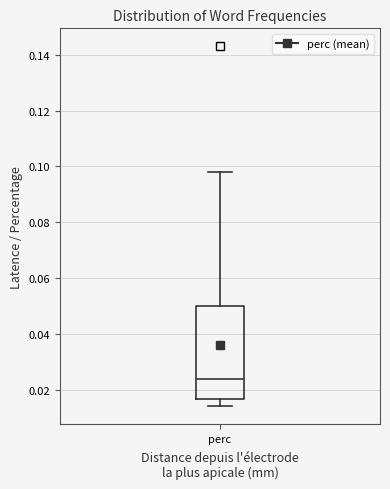

Transcribe this box plot: give where the median line is, the range the box spans, and where the two whiskers end, as read against the y-axis. The values are not printed on the chart, so give them approximately, as read against the axis.

median 0.024, box 0.016 to 0.050, whiskers 0.014 to 0.098